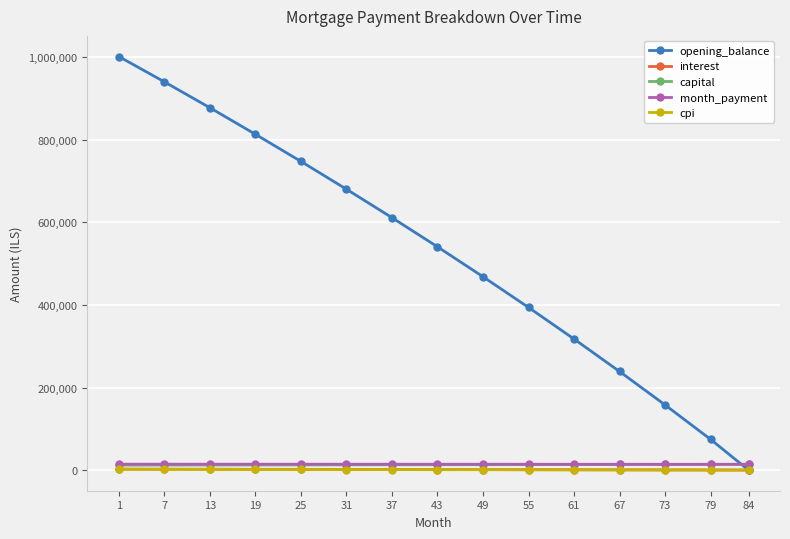

True or false: opening_balance has a value of 747754.3 at 25.

True